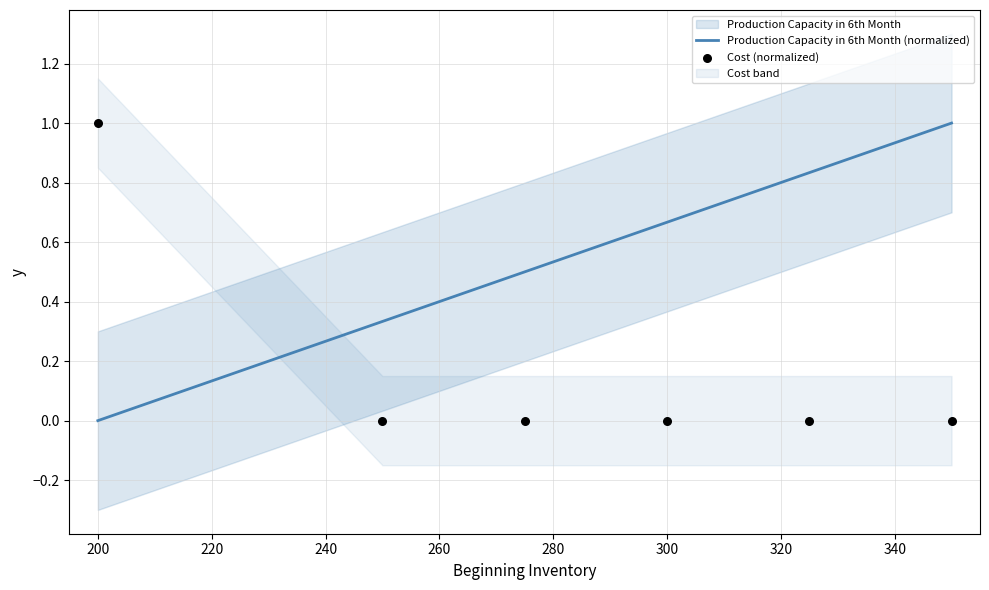

What is the maximum value for Production Capacity in 6th Month (normalized)?

1.0